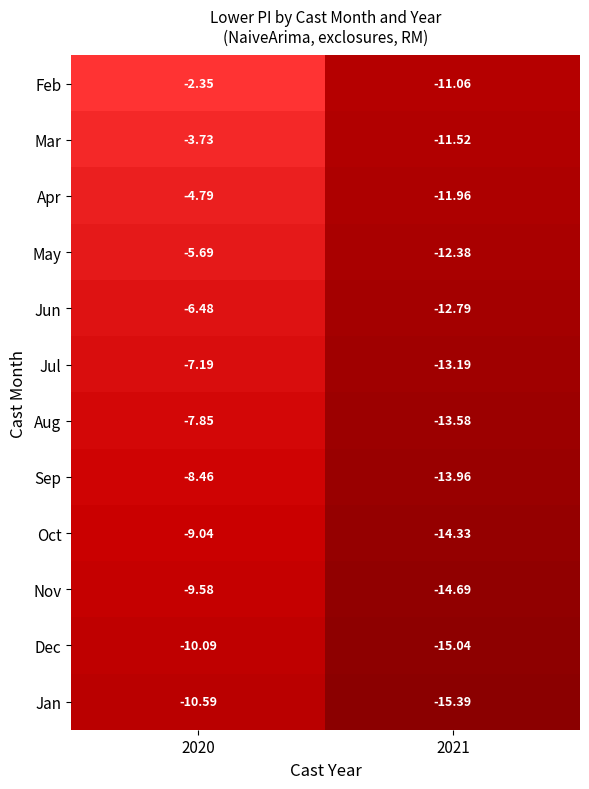

What is the spread (max minus min) of values at 2021?

4.3